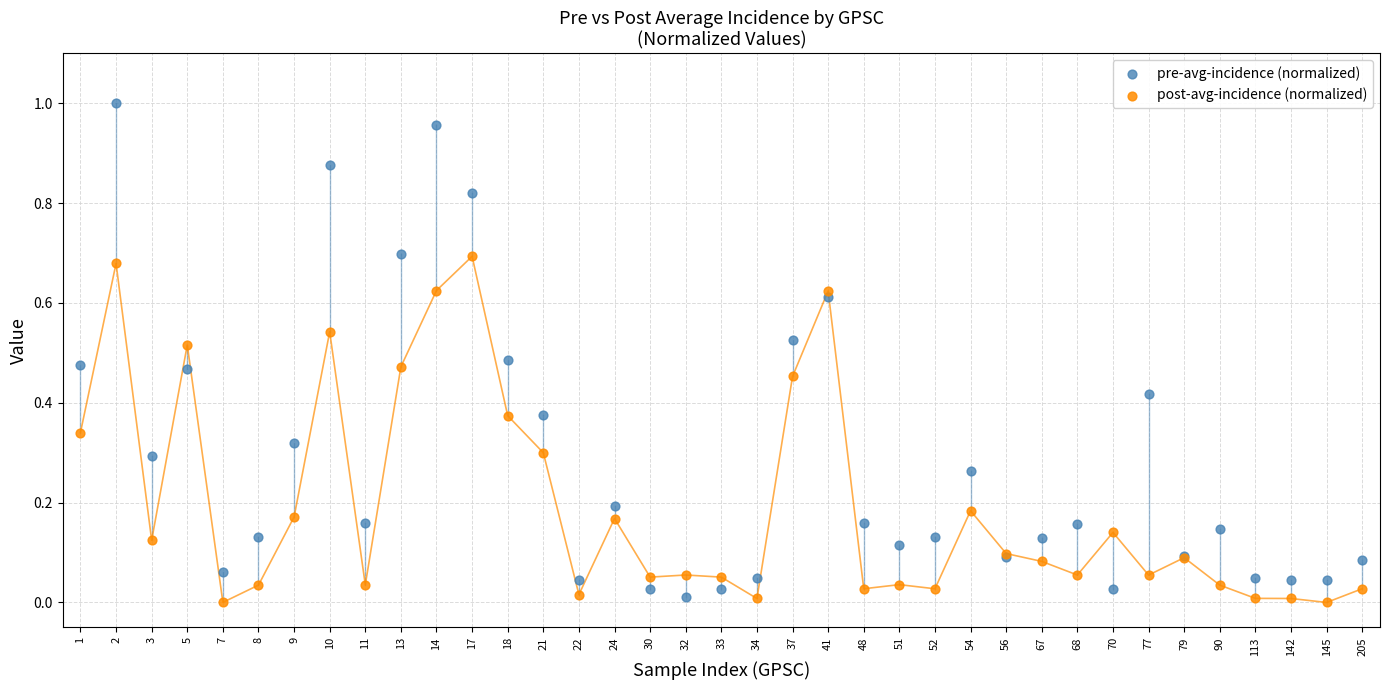

Which series has the largest Y range (max minus min)?

pre-avg-incidence (normalized)